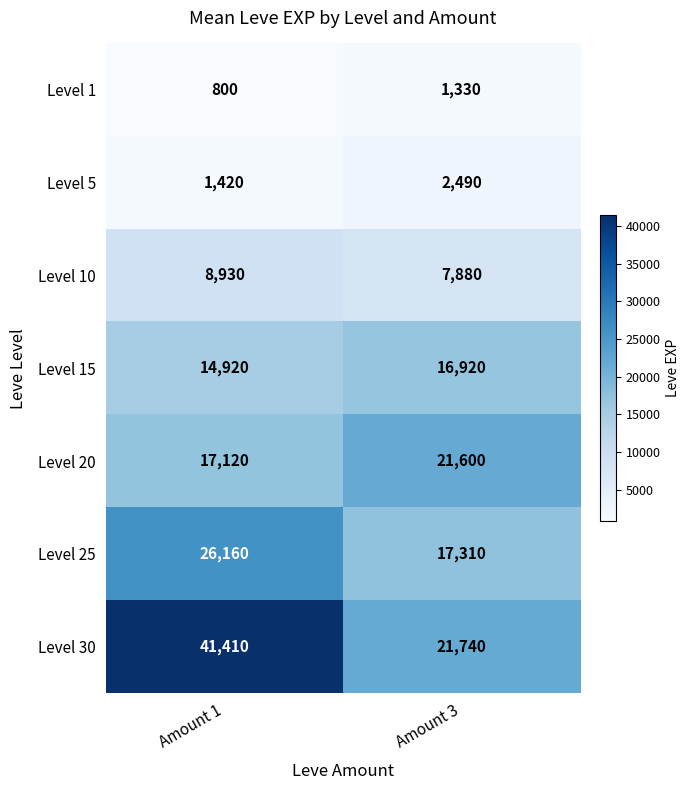

Rank the series by their maximum value, from lowest to highest.

Level 1, Level 5, Level 10, Level 15, Level 20, Level 25, Level 30